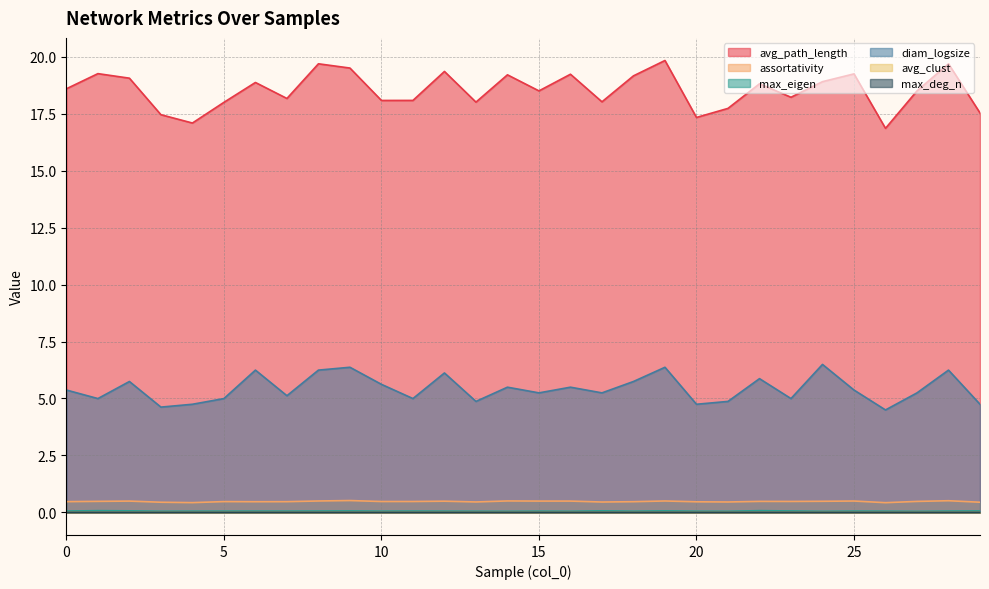

True or false: max_deg_n and avg_path_length intersect in this chart.

False